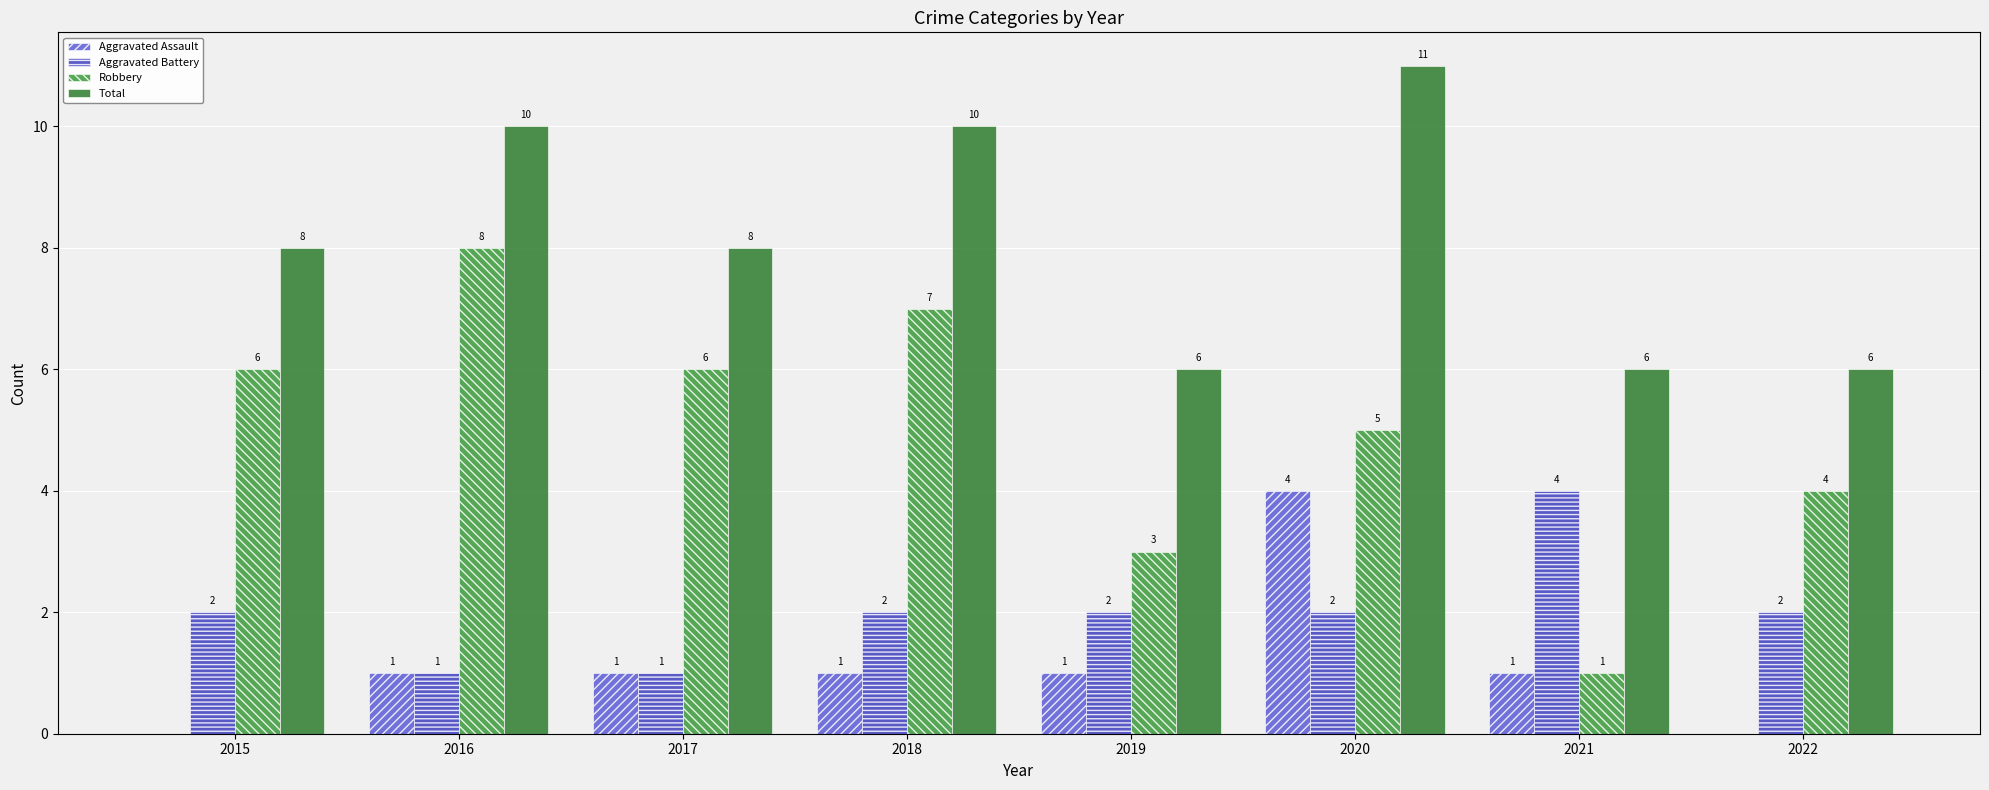

Are the bars horizontal?

No